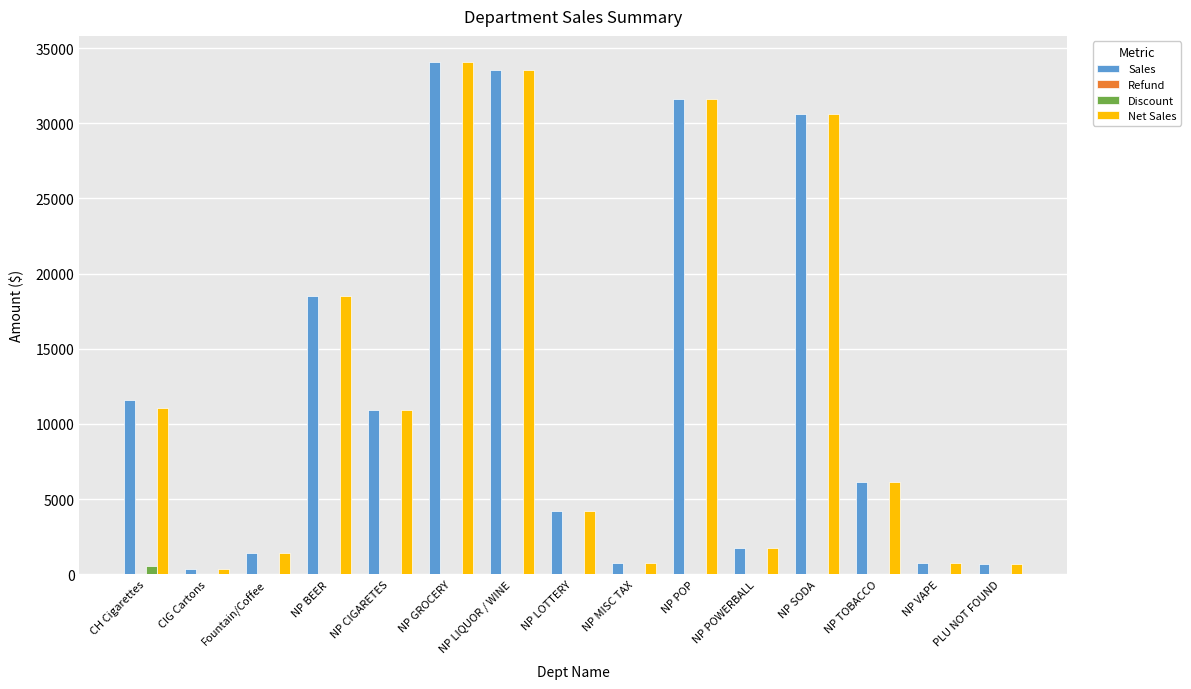

The Net Sales series shows 730.3 at NP MISC TAX. True or false?

True